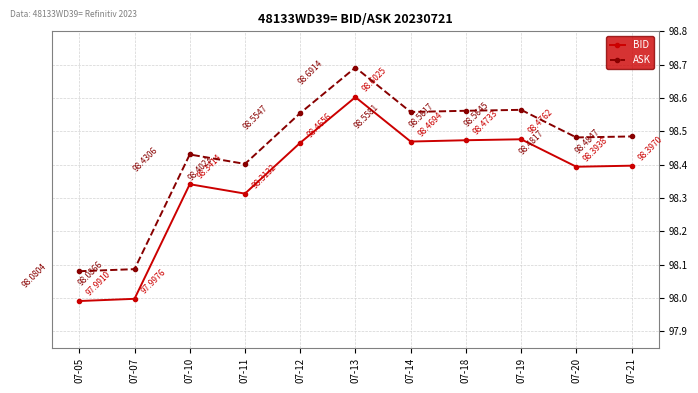

What is the value of the BID point at the 2nd from the left?

98.0